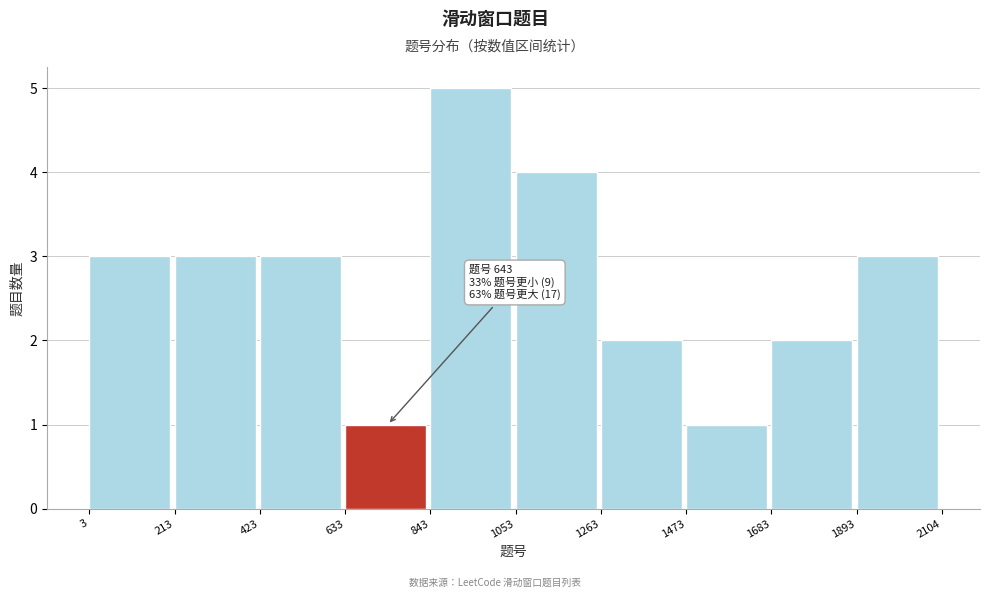

Which range on the x-axis has the tallest bar?

843 to 1053